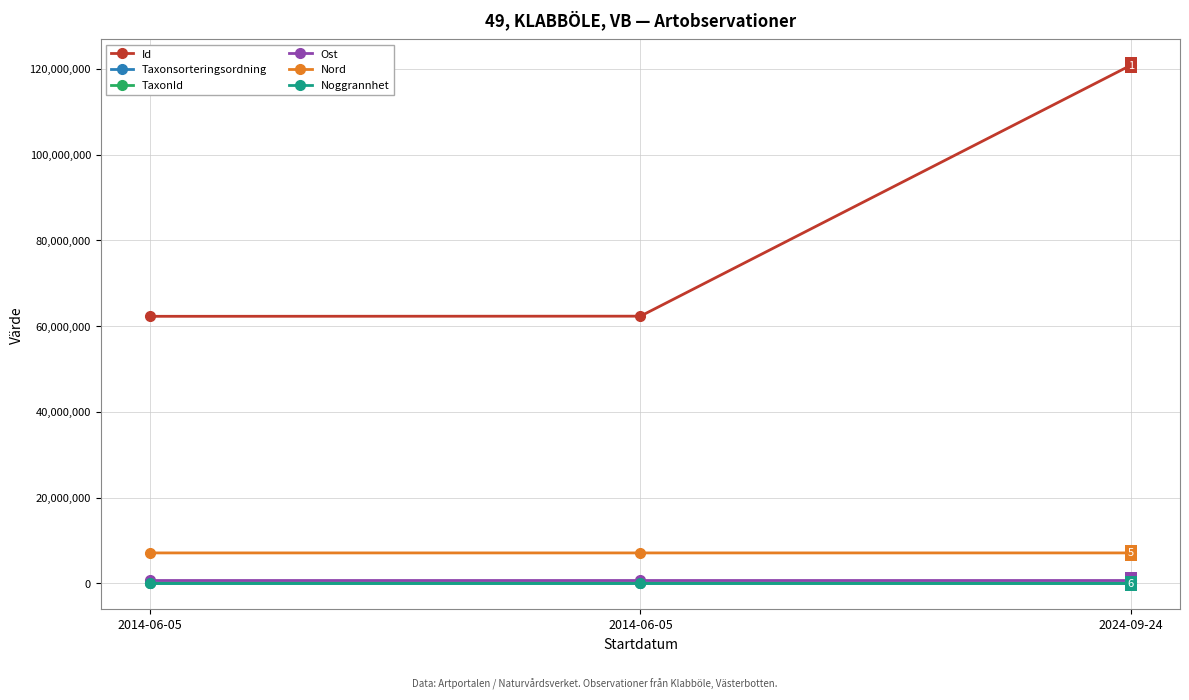

How many series are shown in this chart?

6